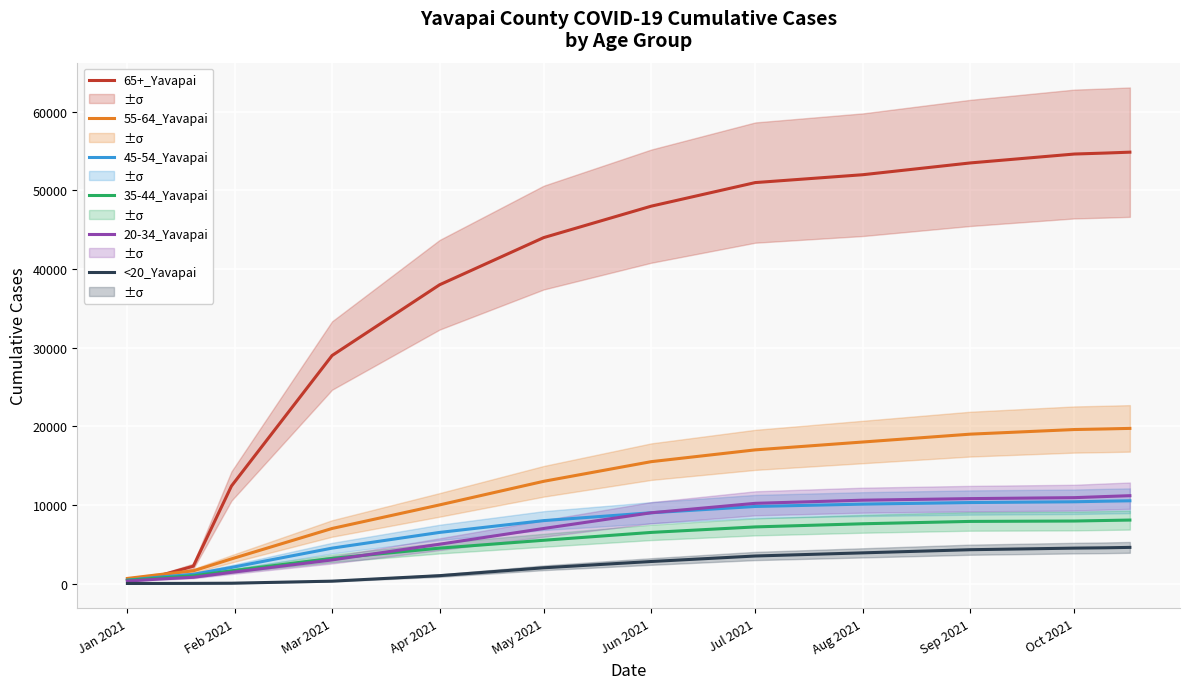

The 65+_Yavapai series shows 53500 at Sep 2021. True or false?

True